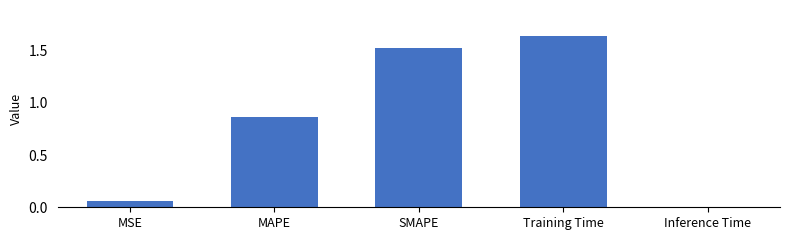

How many bars are there in total?

5